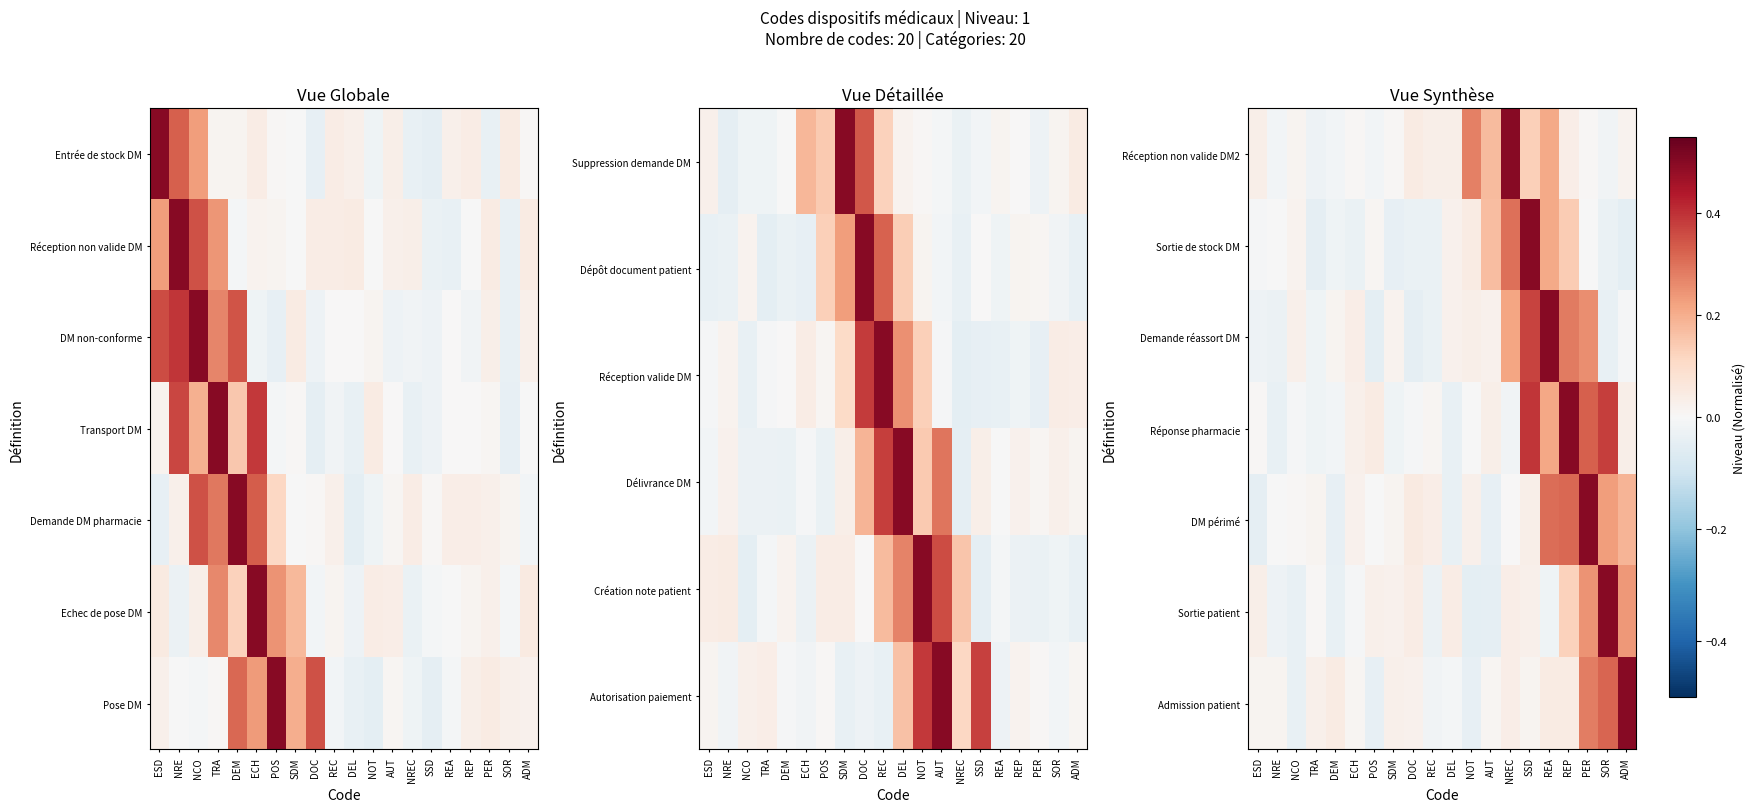

What is the spread (max minus min) of values at DEL?

0.1